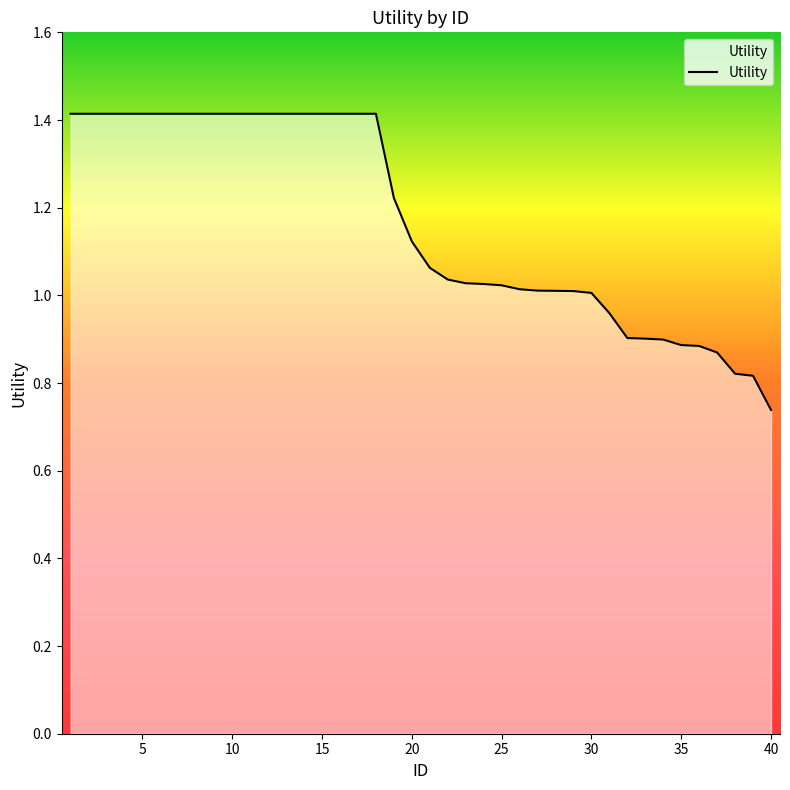

What is the maximum value shown in the chart?

1.4